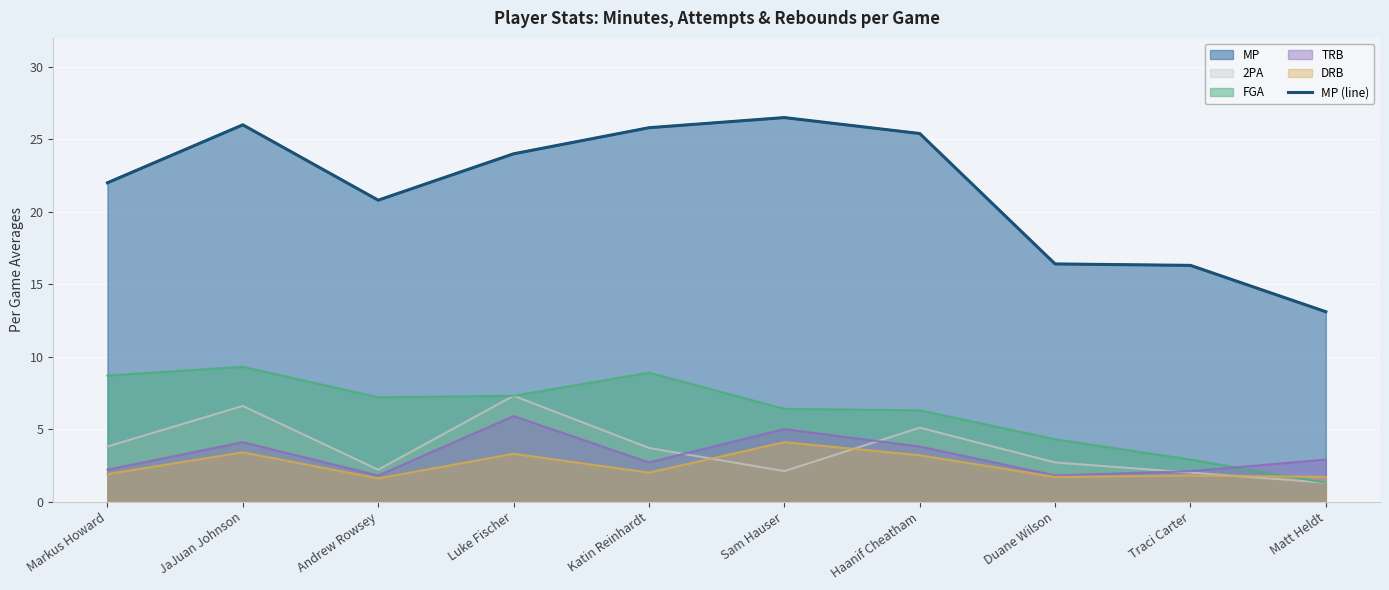

True or false: the data shows 8.0 at Markus Howard.

False